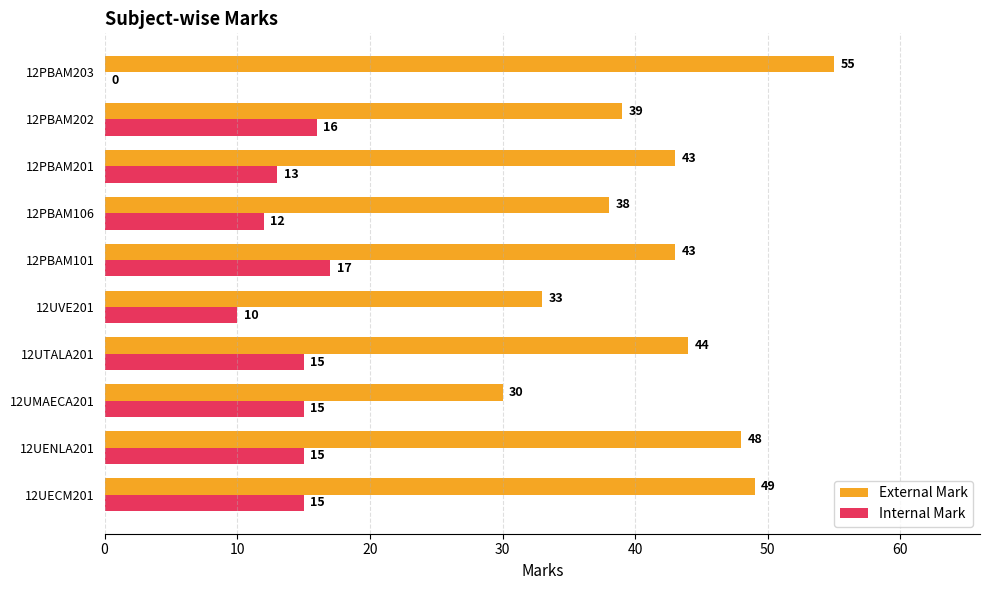

Is the value of Internal Mark at 12UVE201 greater than the value of External Mark at 12PBAM202?

No